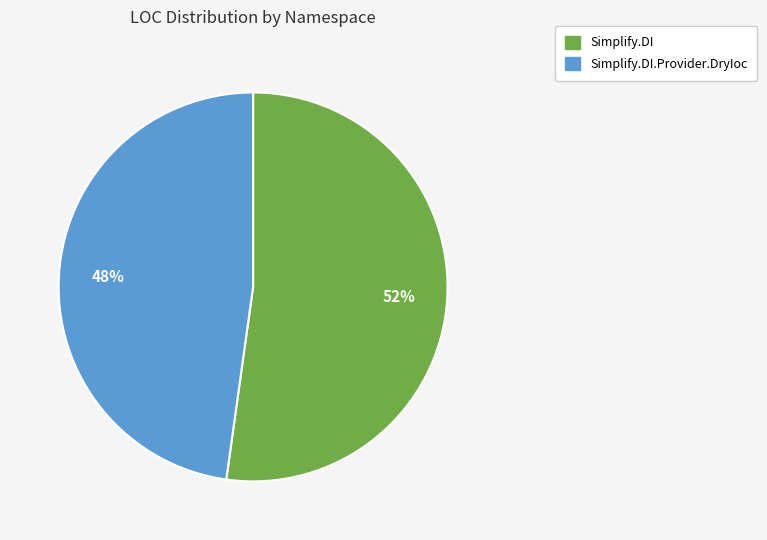

To the nearest percent, what is the difference between the largest and smallest slice percentages?

4%